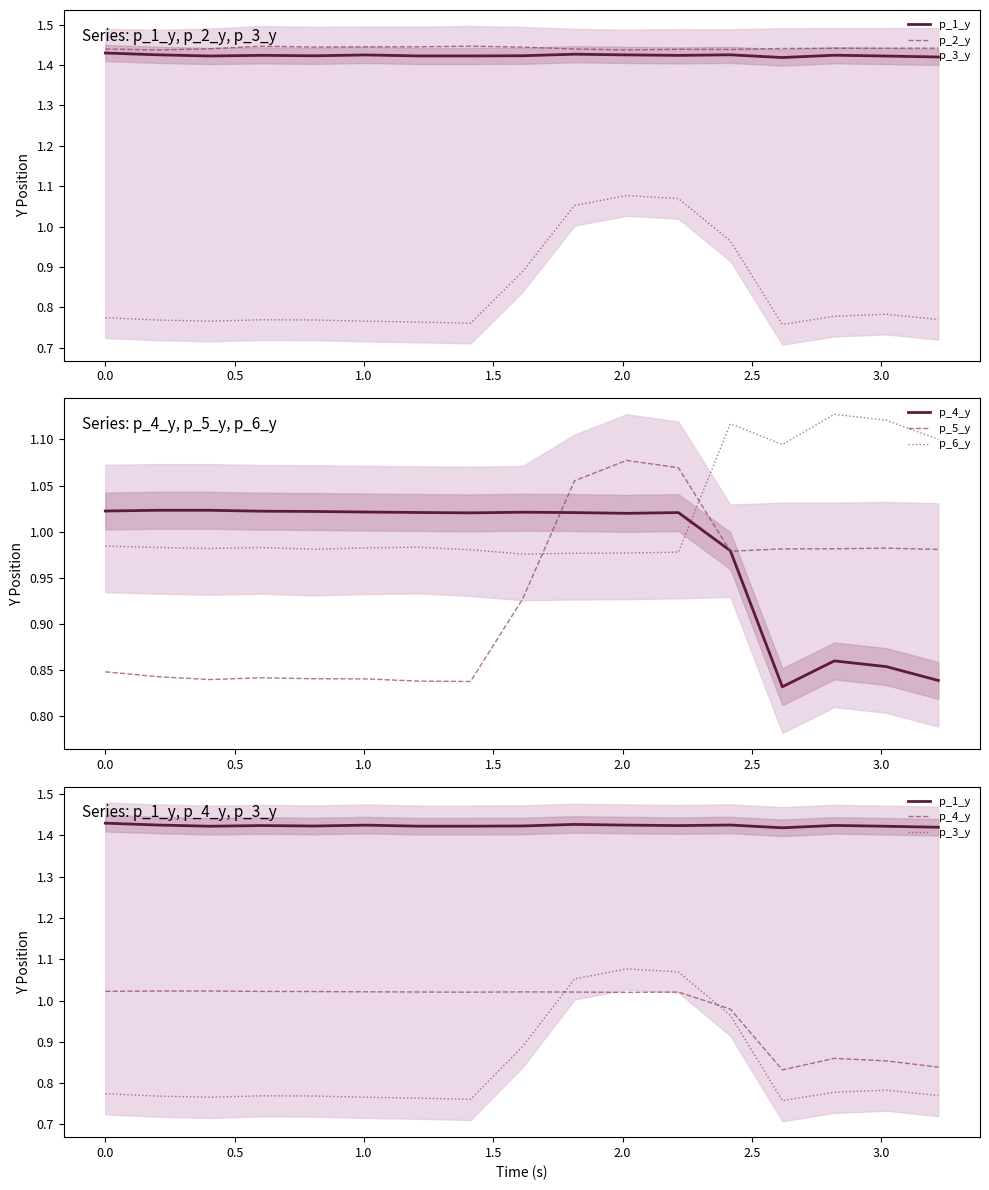

What is the greatest value displayed?

1.4